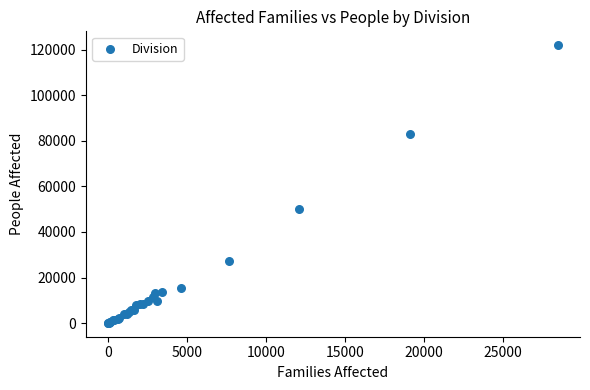

What Y value in the scatter plot is closest to 61022?

50149